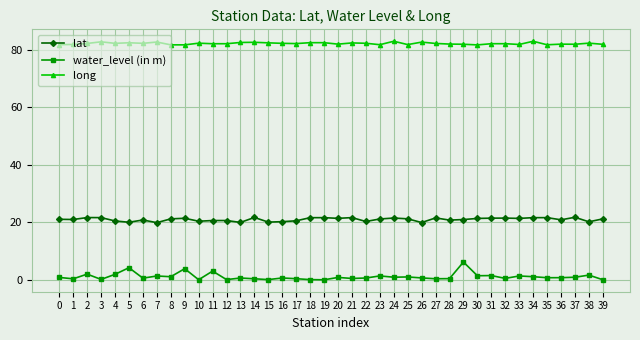

What is the sum of the long values at 37 and 36?

163.8